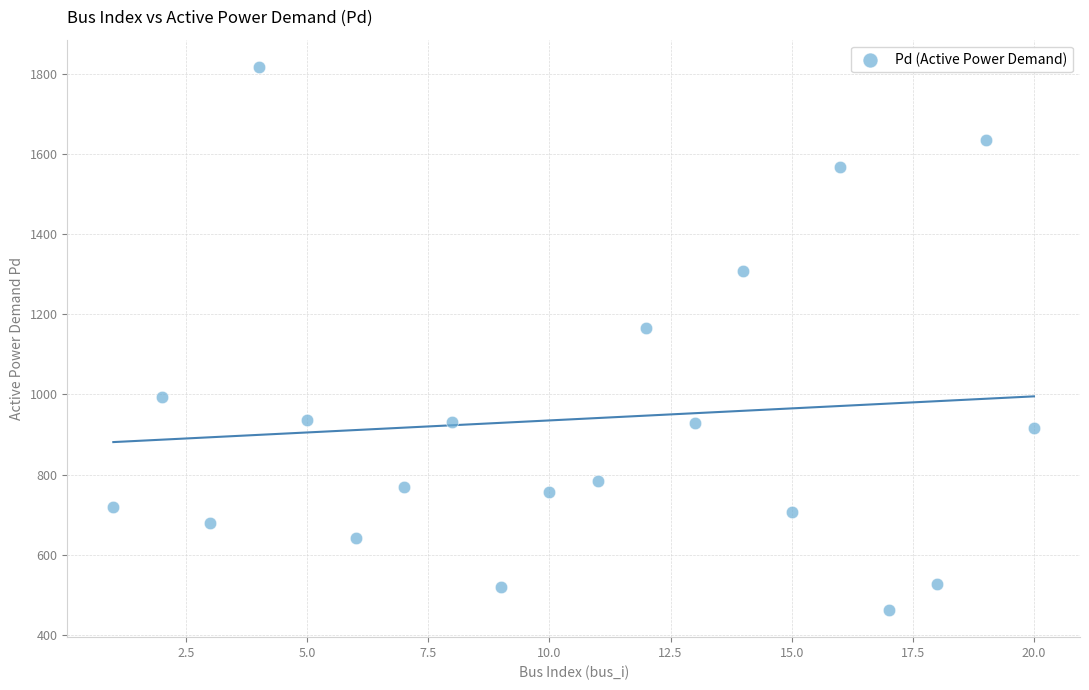

What is the range of Y values (max minus min)?

1354.5